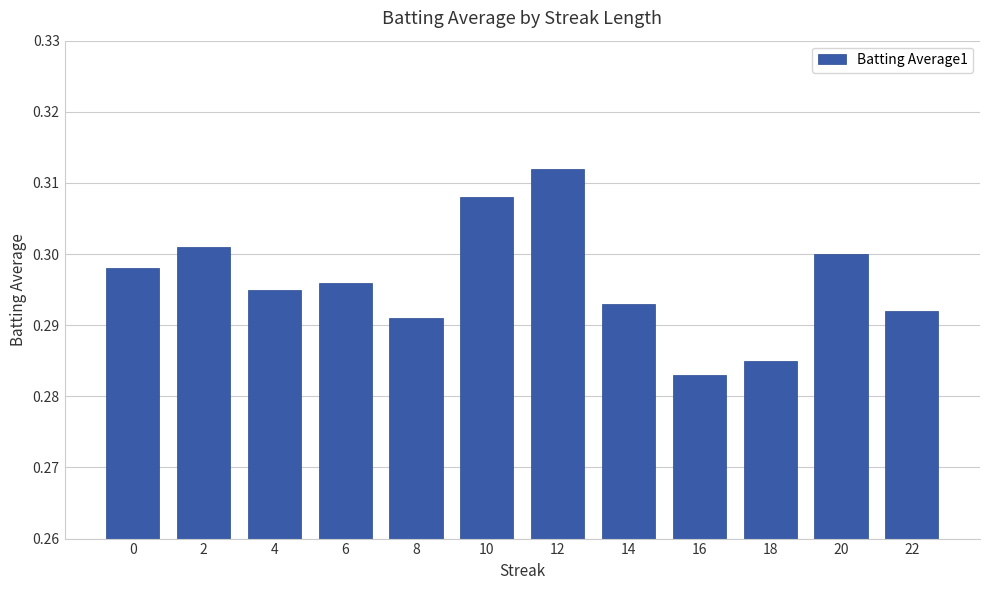

The chart shows a value of 0.3 at 14. True or false?

True